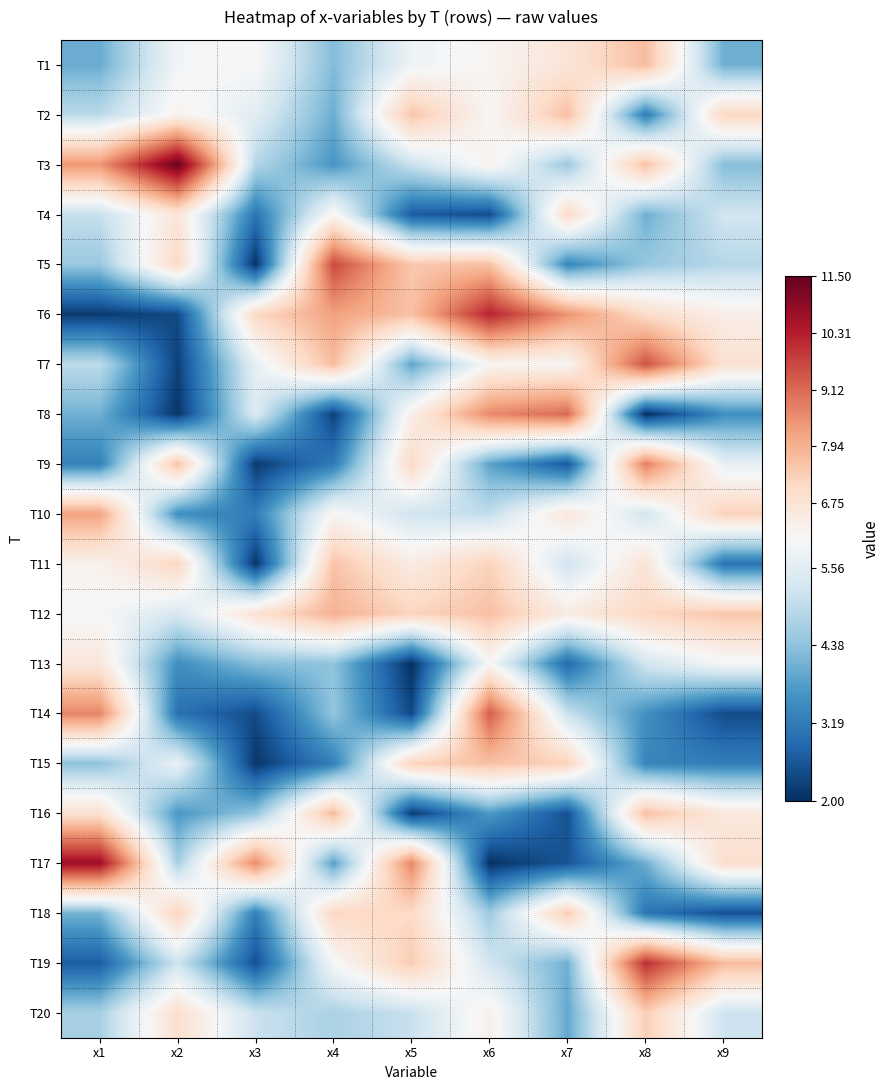

What is the greatest value displayed?

11.4